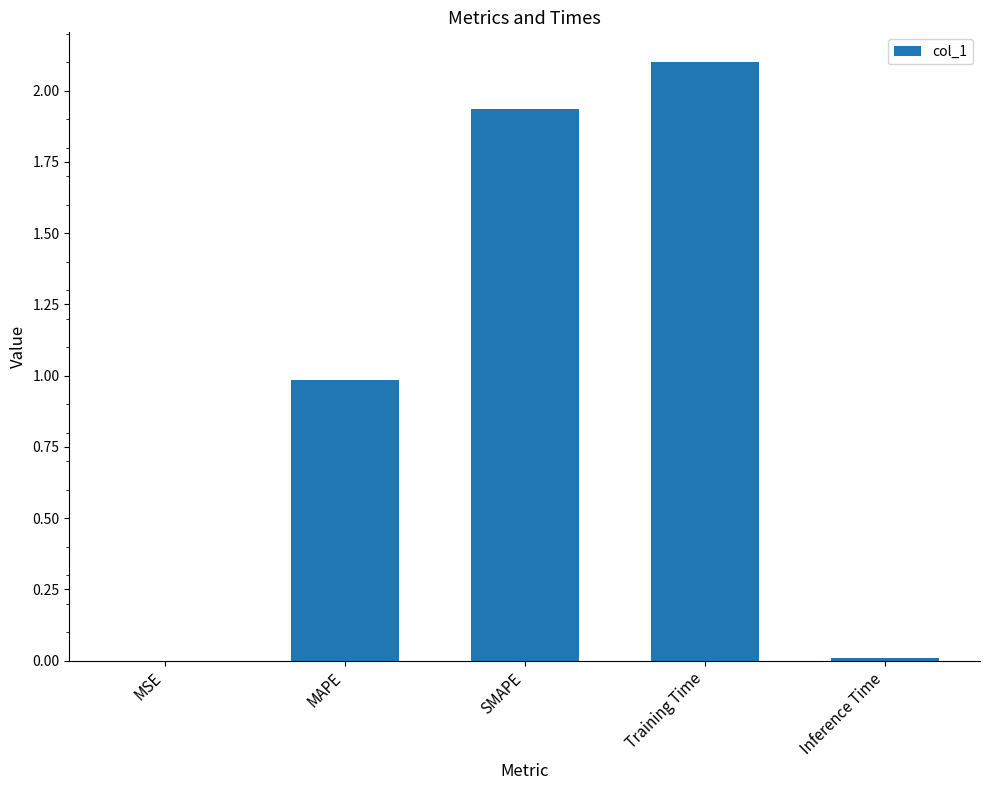

Which label corresponds to the largest value in the chart?

Training Time